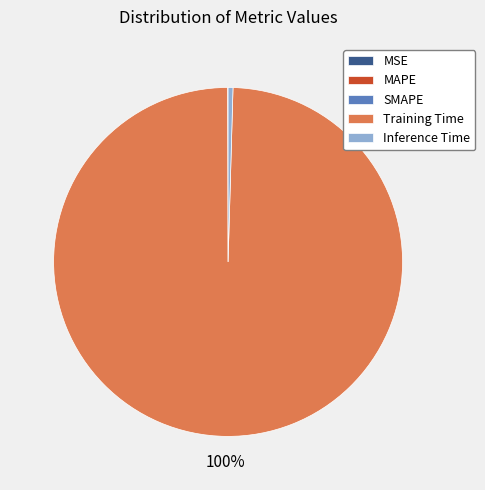

Does Training Time represent more than half of the total?

Yes